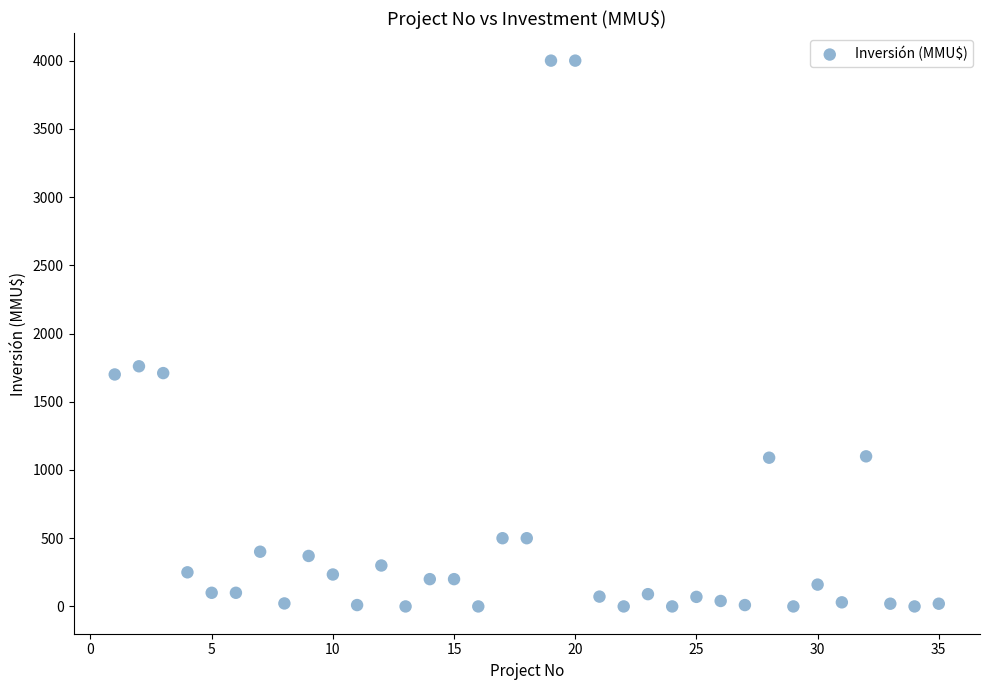

What Y value in the scatter plot is closest to 2000?

1760